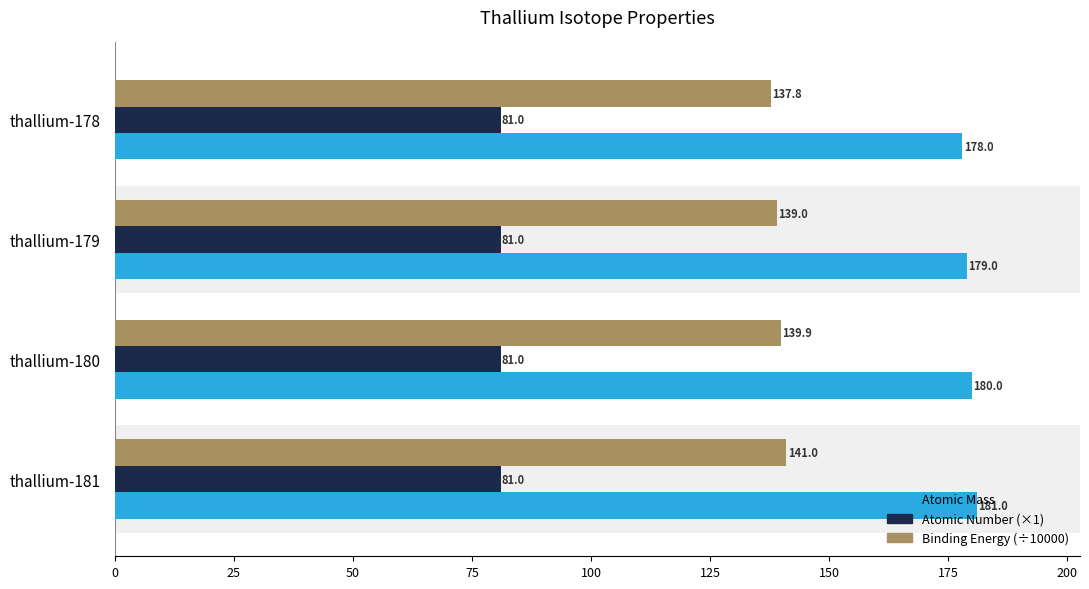

Which series has the widest spread of values?

Binding Energy (÷10000)